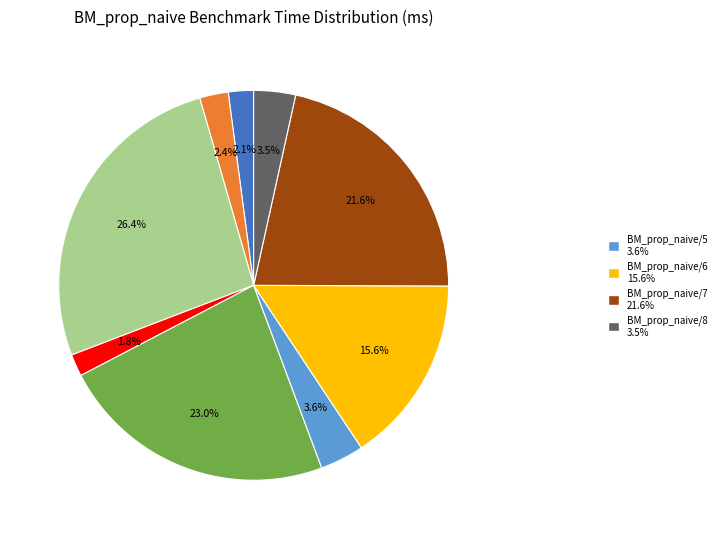

Is there a majority slice in this chart?

No